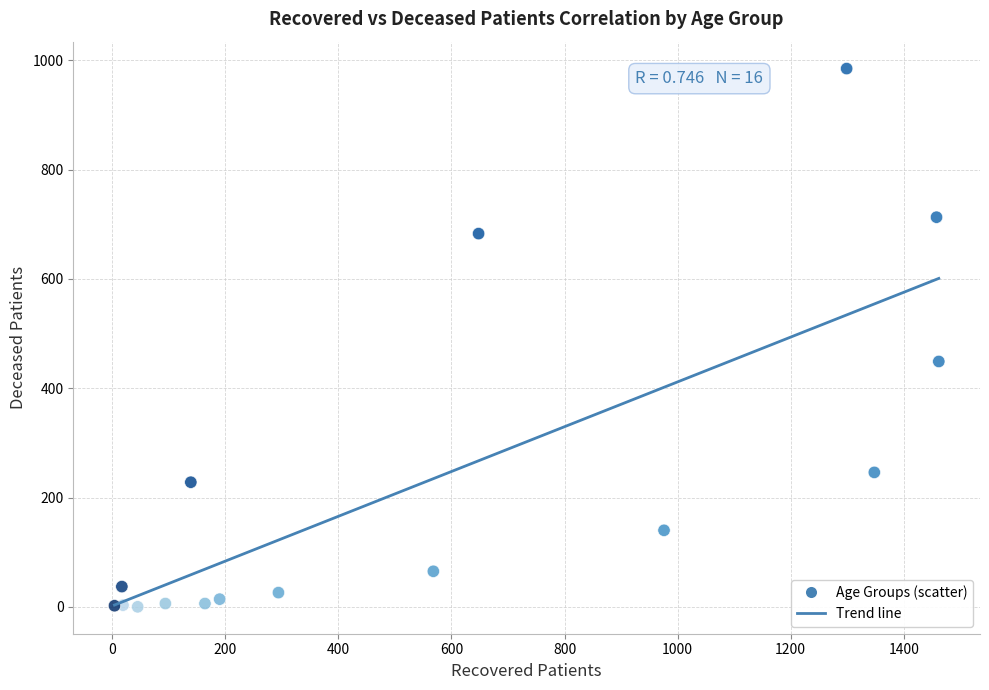

What Y value in the scatter plot is closest to 492?

449